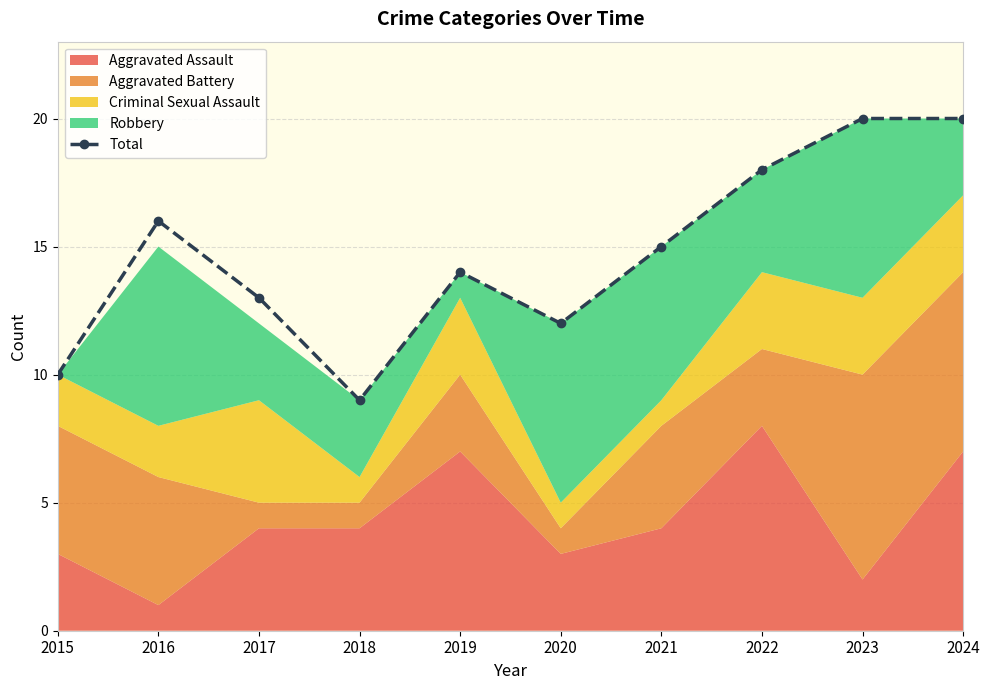

The chart shows a value of 6 at 2018. True or false?

False